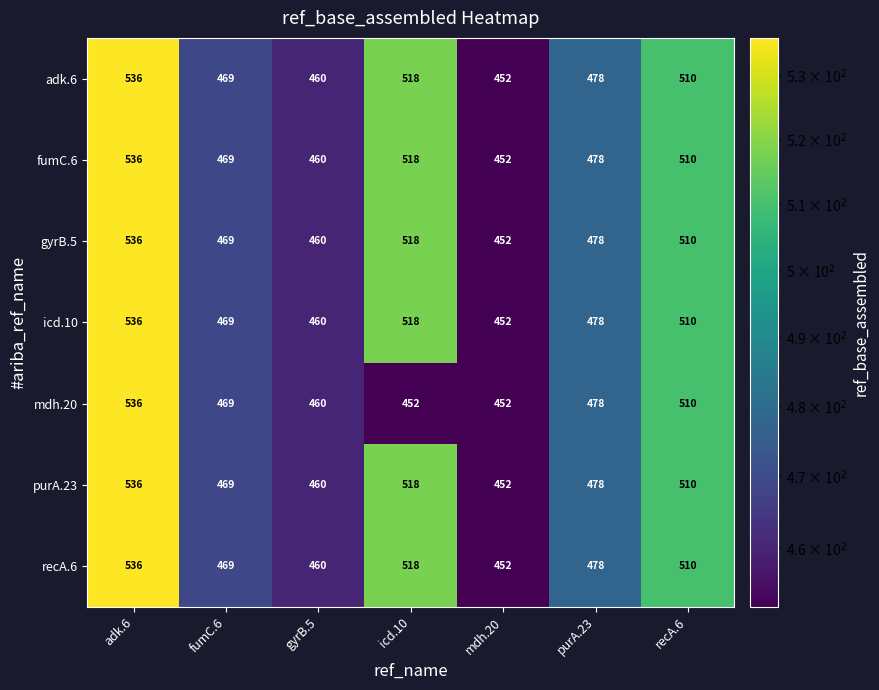

What is the average value of the recA.6 series?

489